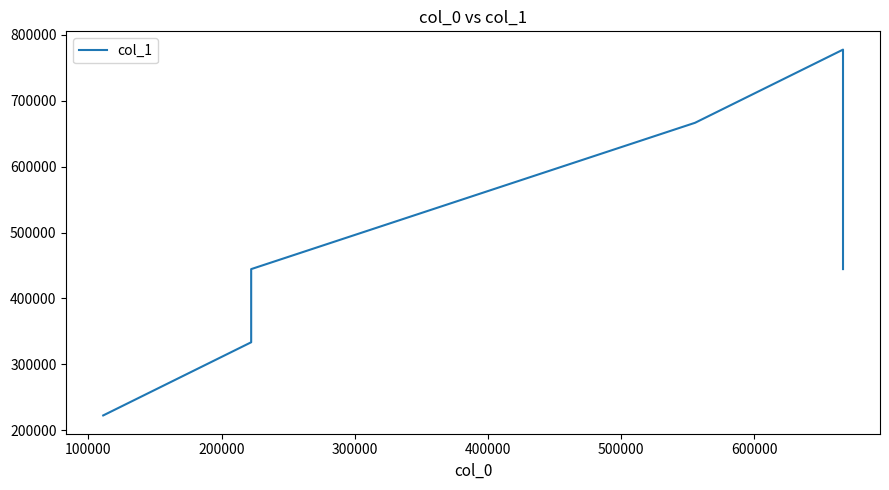

What is the sum of the values at 400000 and 100000?

1111110